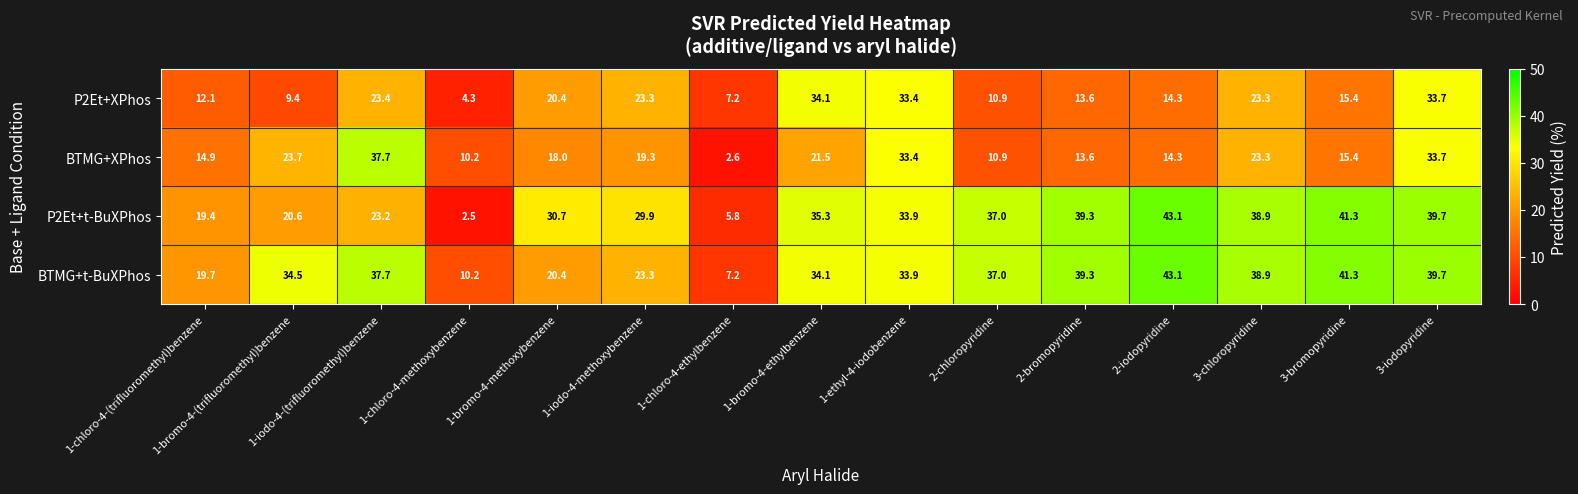

Which series has the largest total across all categories?

BTMG+t-BuXPhos